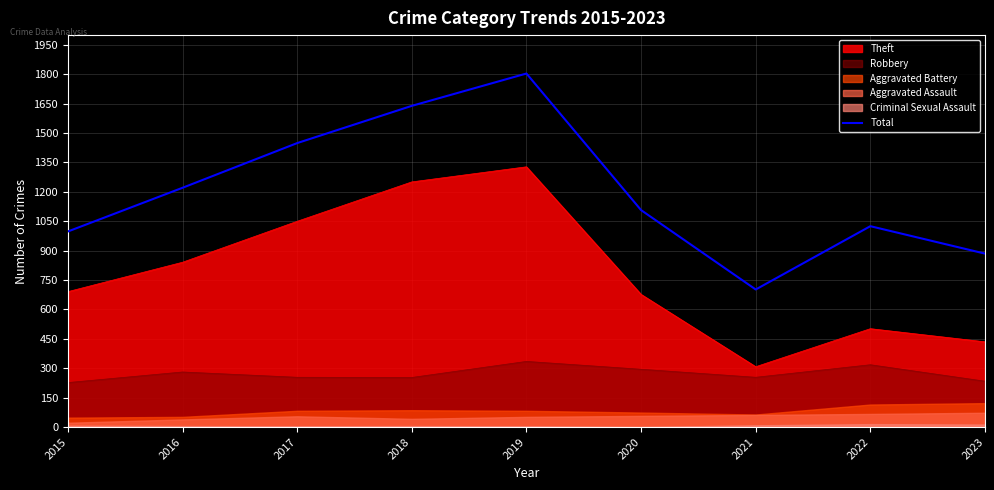

Rank the categories by value from lowest to highest.

2021, 2023, 2015, 2022, 2020, 2016, 2017, 2018, 2019